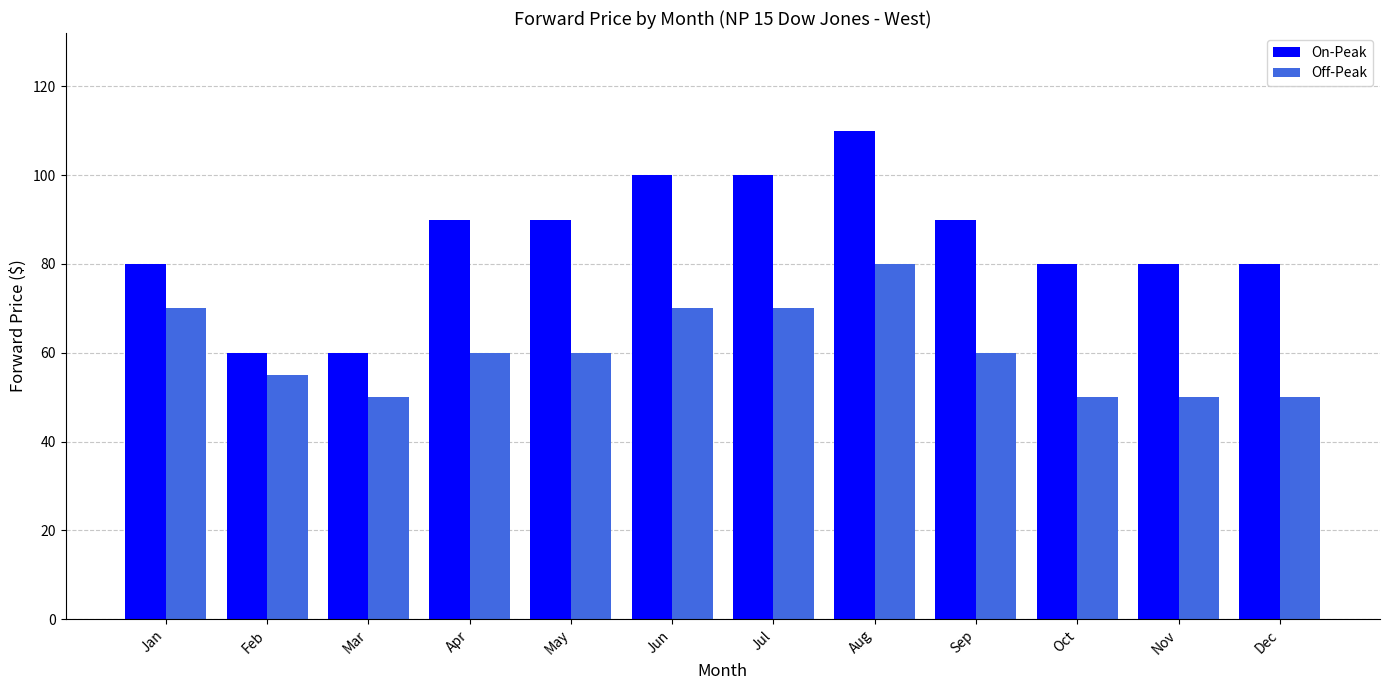

What is the value of the On-Peak bar at the 6th from the left?

100